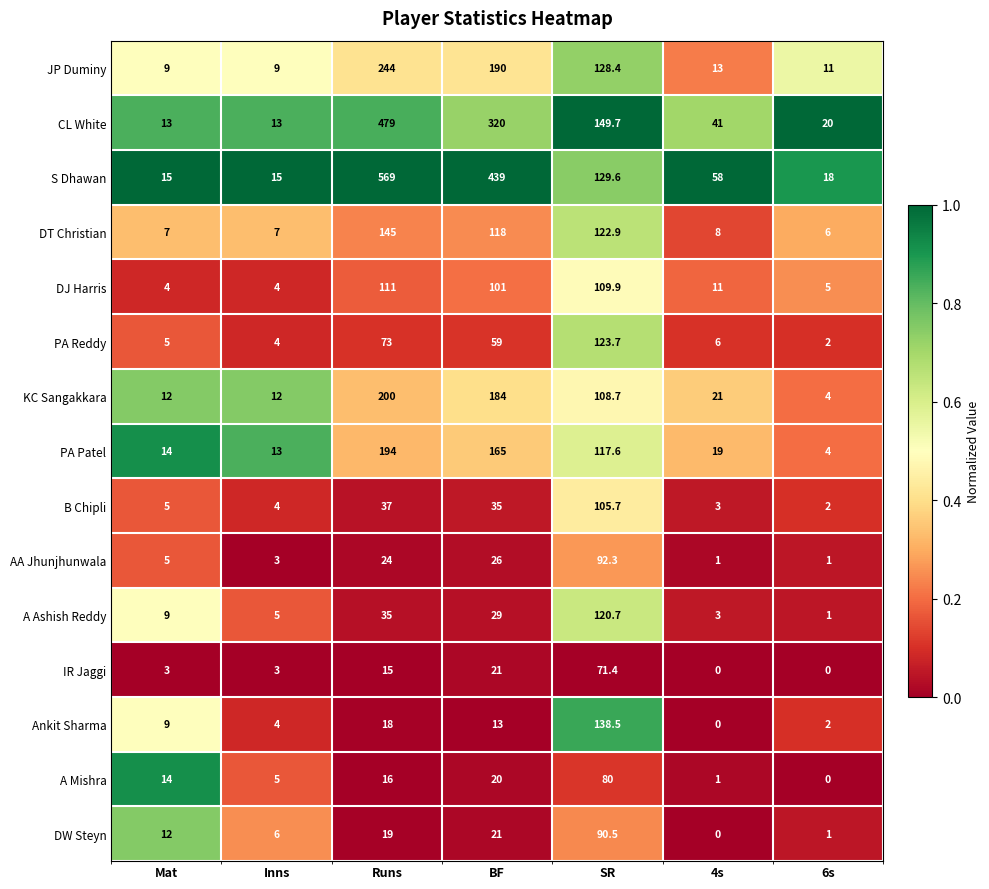

Which series changed the most between BF and SR?

S Dhawan